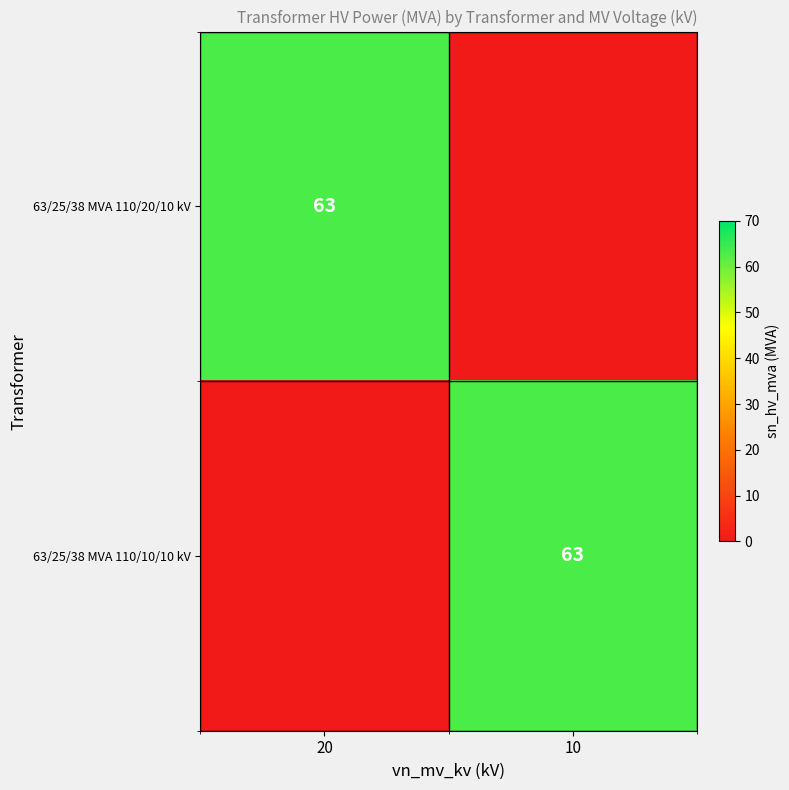

The value of 63/25/38 MVA 110/20/10 kV at 20 is 63. True or false?

True